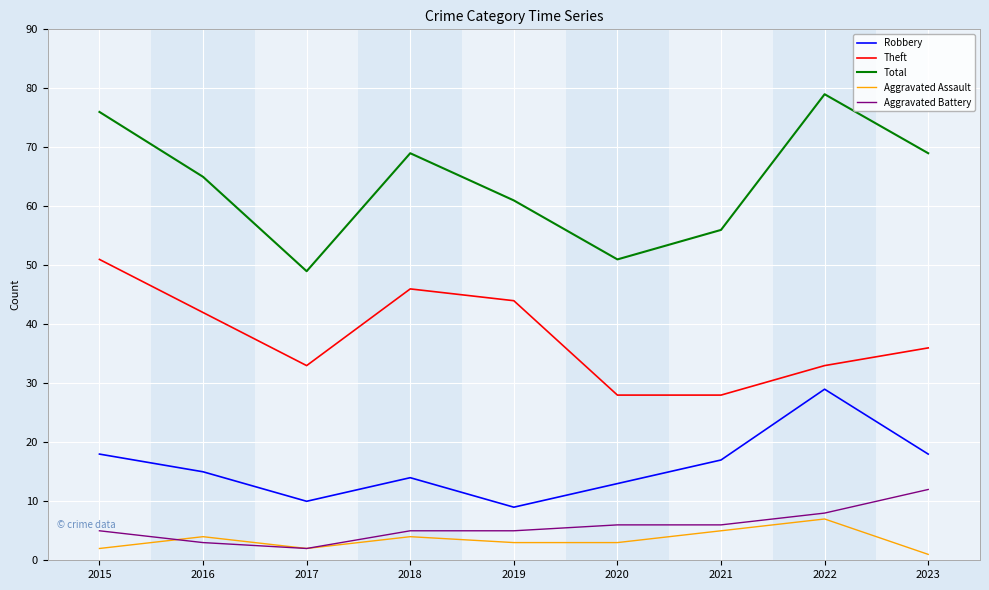

What is the approximate value of Theft at 2020, to the nearest 10?

30